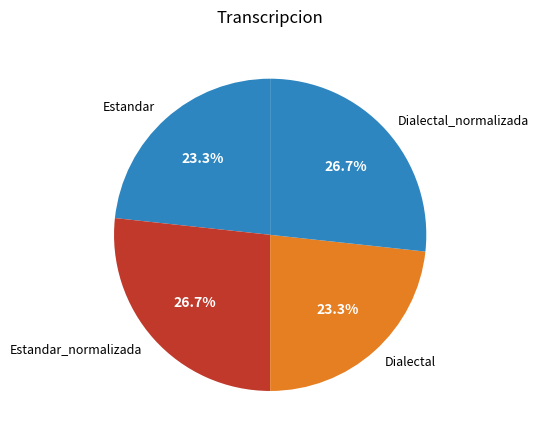

To the nearest percent, what portion does Estandar_normalizada represent?

27%